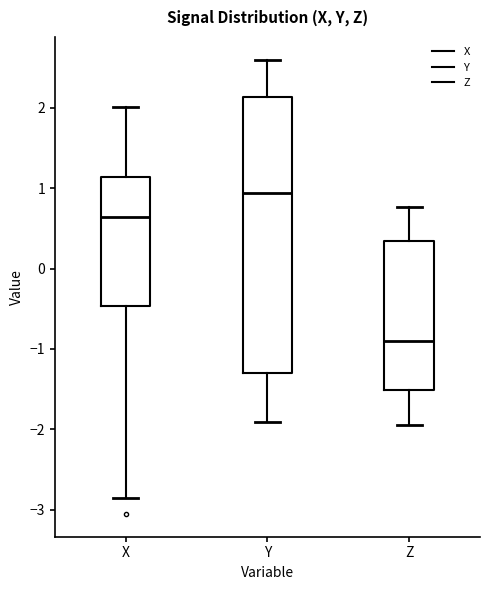

Reading left to right, transcribe this box plot: for each box, give where its median line is, the range the box spans, and where its two whiskers end, as read against the y-axis. The values are not printed on the chart, so give them approximately, as read against the axis.

X: median 0.6, box -0.5 to 1.1, whiskers -2.9 to 2.0
Y: median 0.9, box -1.3 to 2.1, whiskers -1.9 to 2.6
Z: median -0.9, box -1.5 to 0.3, whiskers -1.9 to 0.8